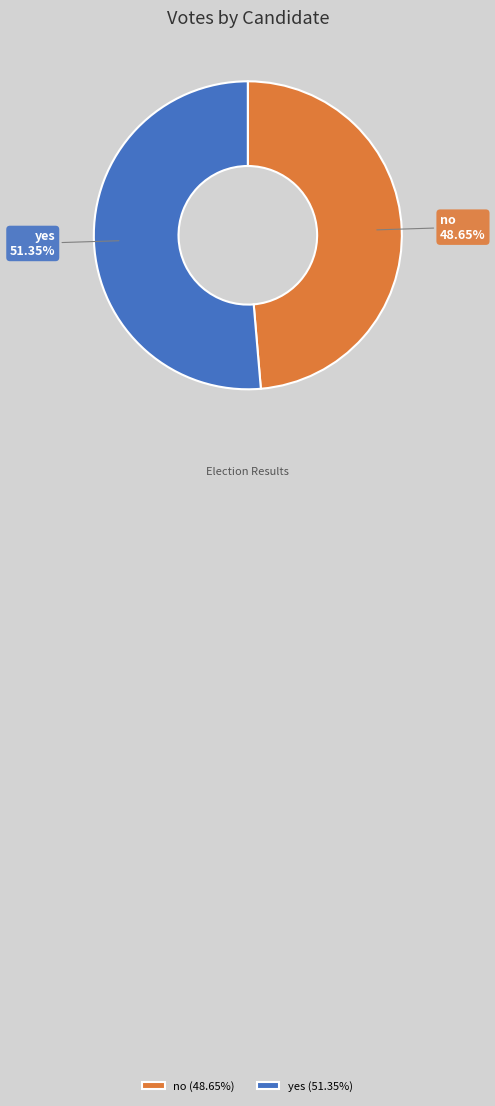

What percentage is the no slice, to the nearest percent?

49%